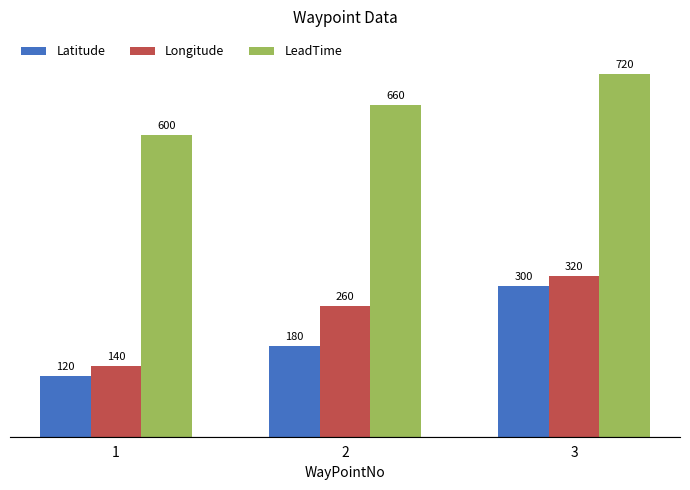

At which label is LeadTime closest to 660?

2